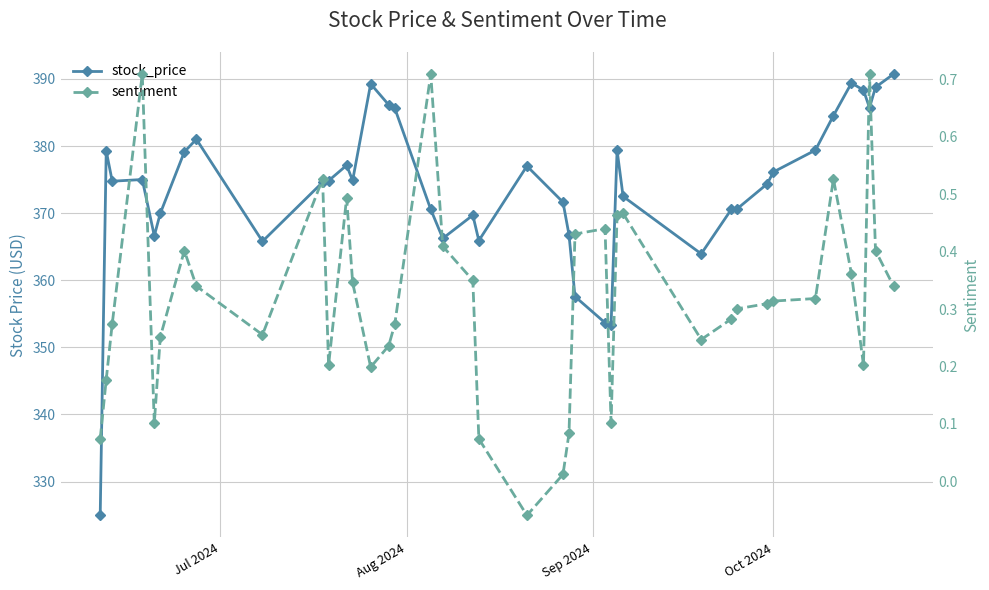

Reading left to right, transcribe all the data shown in this chart.

stock_price: 325.0	379.3	374.8	375.0	366.6	370.0	379.1	381.0	365.8	374.6	374.8	377.1	374.9	389.3	386.2	385.7	370.6	366.2	369.7	365.9	377.0	371.6	366.8	357.6	353.7	353.3	379.4	372.5	363.9	370.6	370.7	374.4	376.1	379.4	384.5	389.4	388.3	385.7	388.8	390.7
sentiment: 0.1	0.2	0.3	0.7	0.1	0.3	0.4	0.3	0.3	0.5	0.2	0.5	0.3	0.2	0.2	0.3	0.7	0.4	0.4	0.1	-0.1	0.0	0.1	0.4	0.4	0.1	0.5	0.5	0.2	0.3	0.3	0.3	0.3	0.3	0.5	0.4	0.2	0.7	0.4	0.3